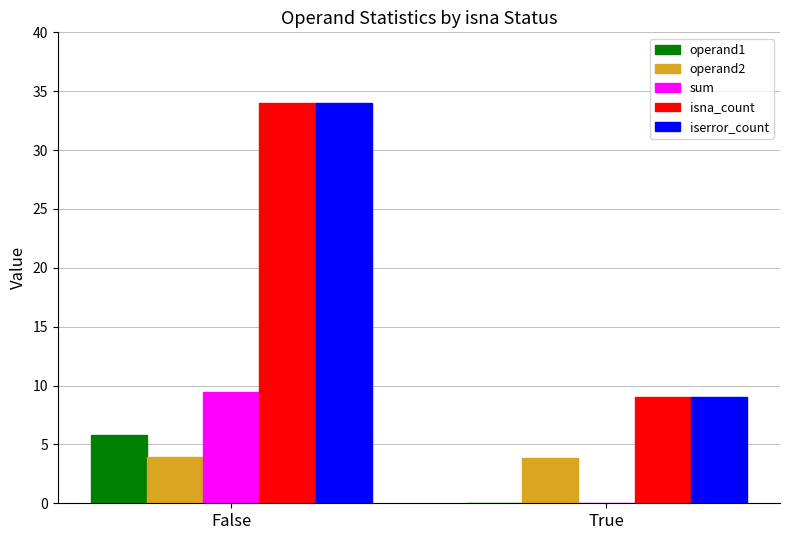

How many groups of bars are there?

2